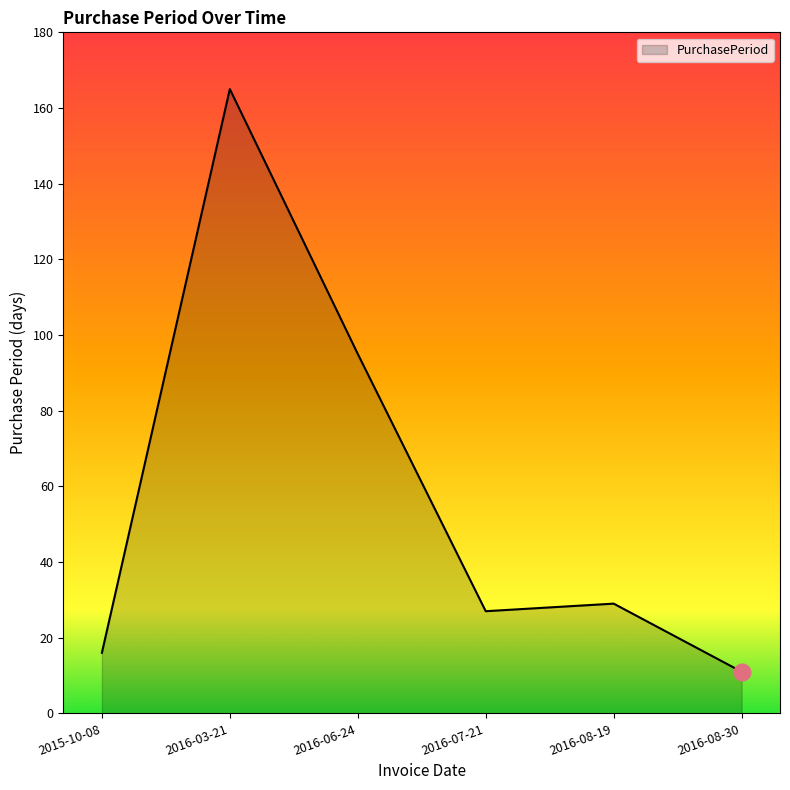

The chart shows a value of 165 at 2016-03-21. True or false?

True